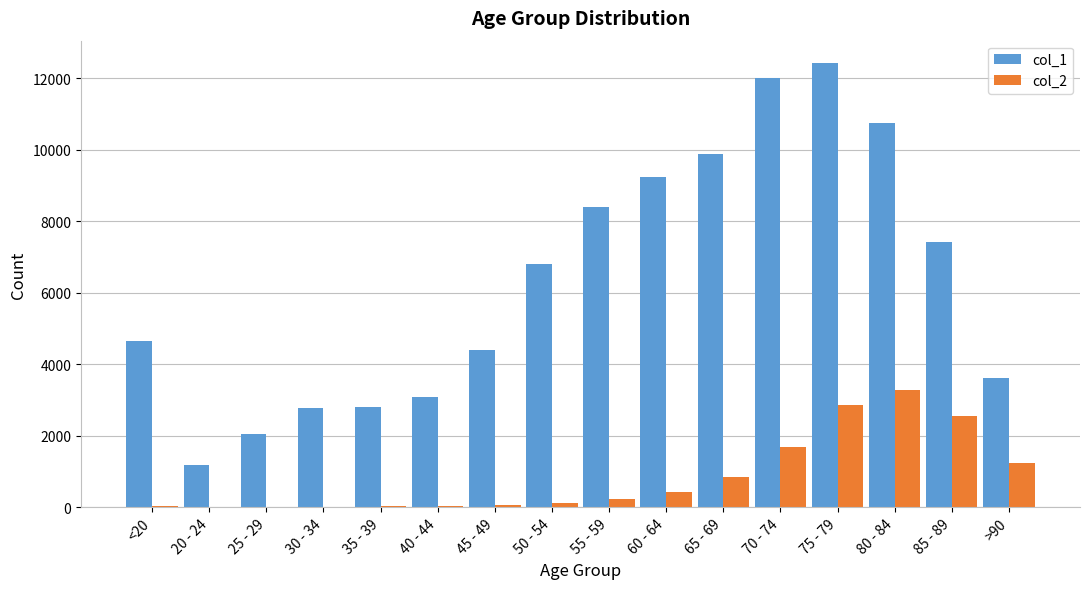

What is the greatest value displayed?

12434